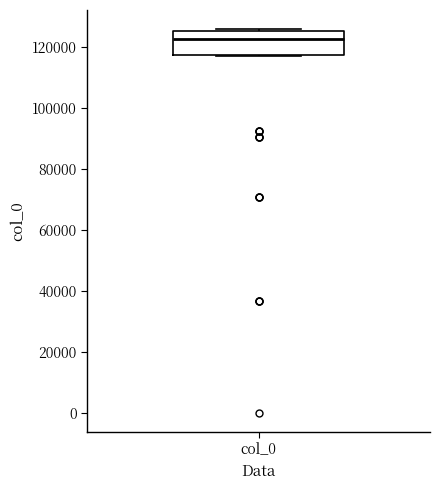

Read this box plot against the y-axis: the position of the median line, the range covered by the box, and the ends of both whiskers. The values are not printed on the chart, so give them approximately, as read against the axis.

median 122000, box 118000 to 126000, whiskers 118000 to 126000 (just above the box's upper edge)